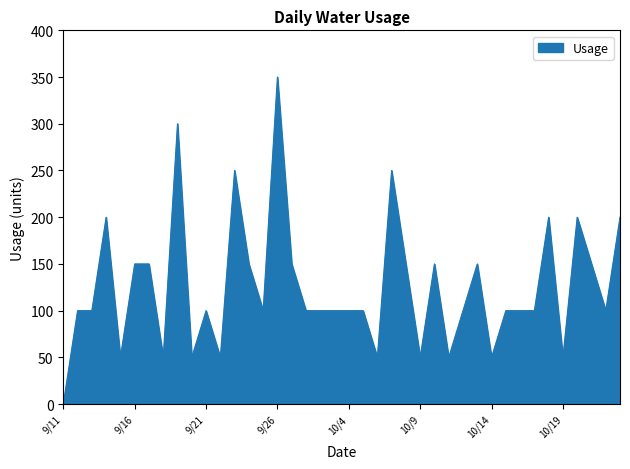

What is the greatest value displayed?

350